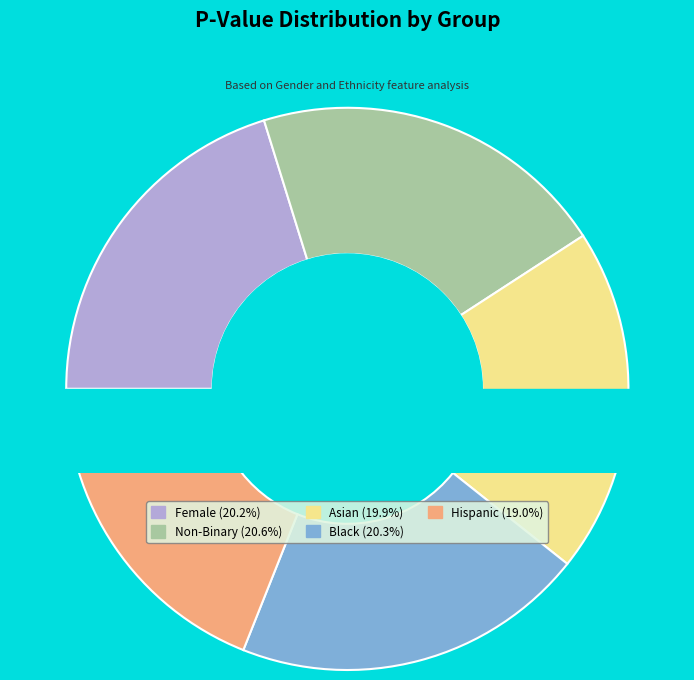

Is it true that Asian is 10% of the pie?

False